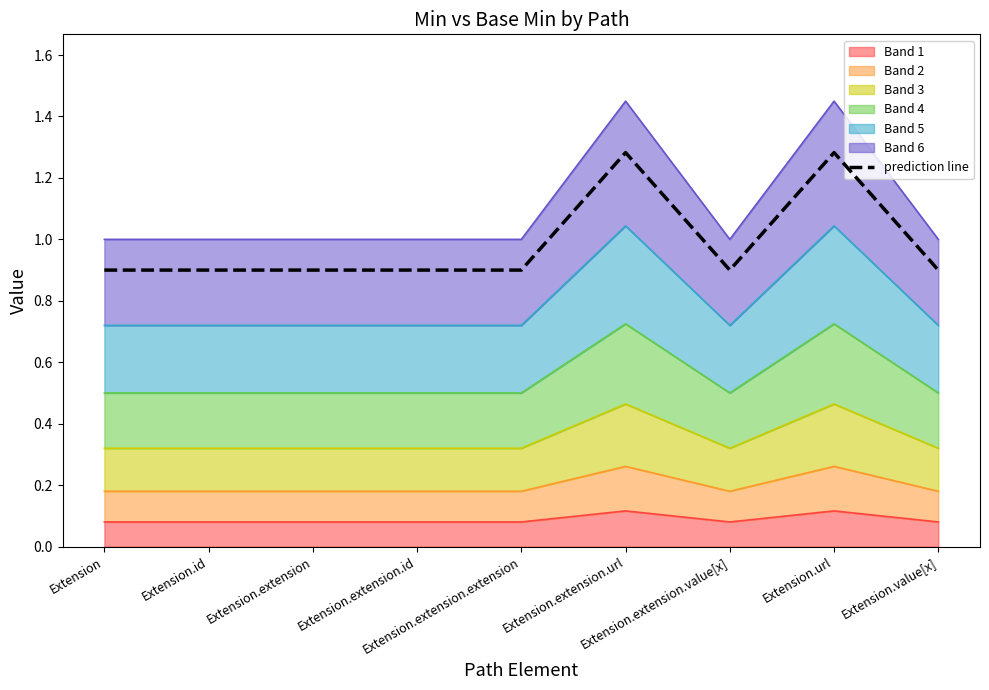

What position from the left is Extension.value[x]?

9